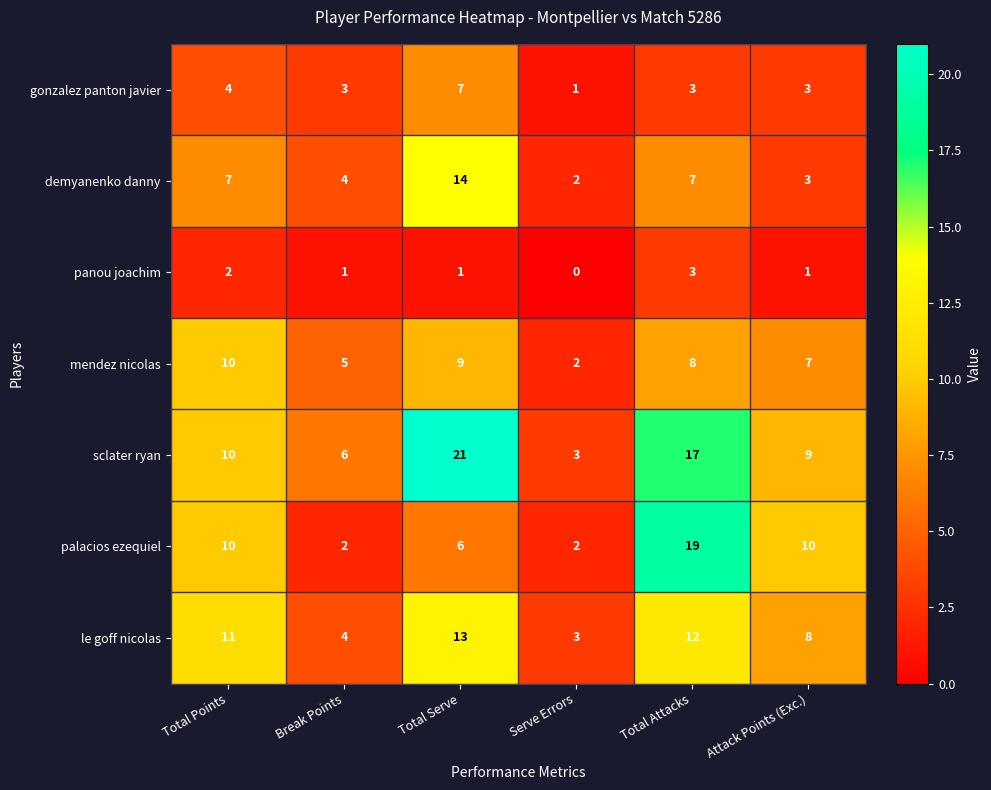

At which label does panou joachim first exceed 1?

Total Points